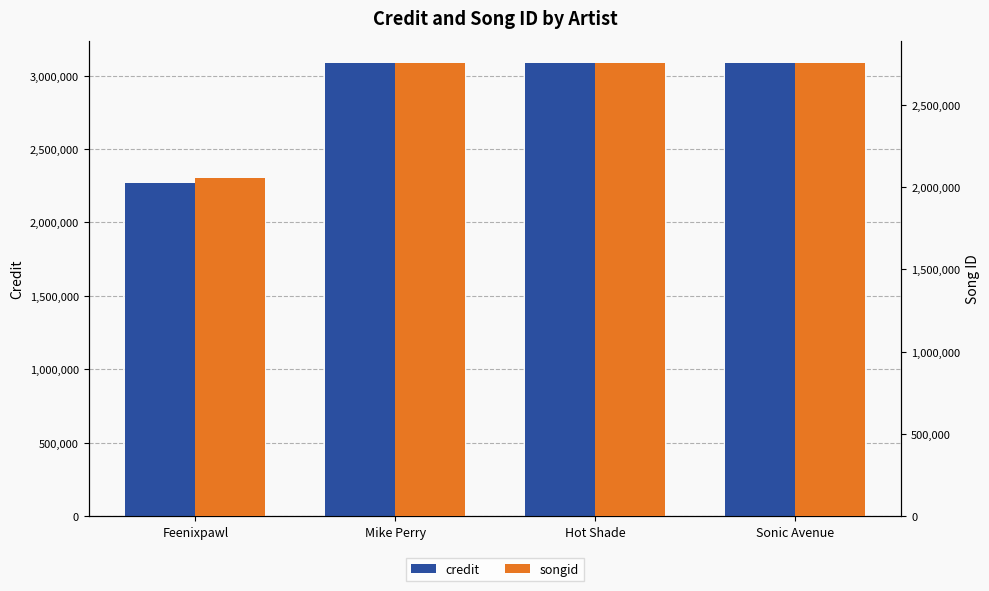

How many bars are there in each group?

2